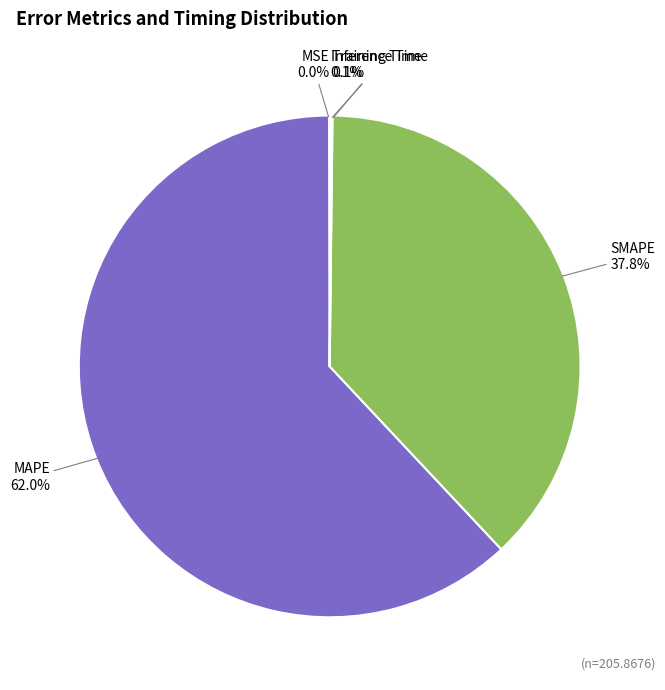

Does any single category account for the majority?

Yes